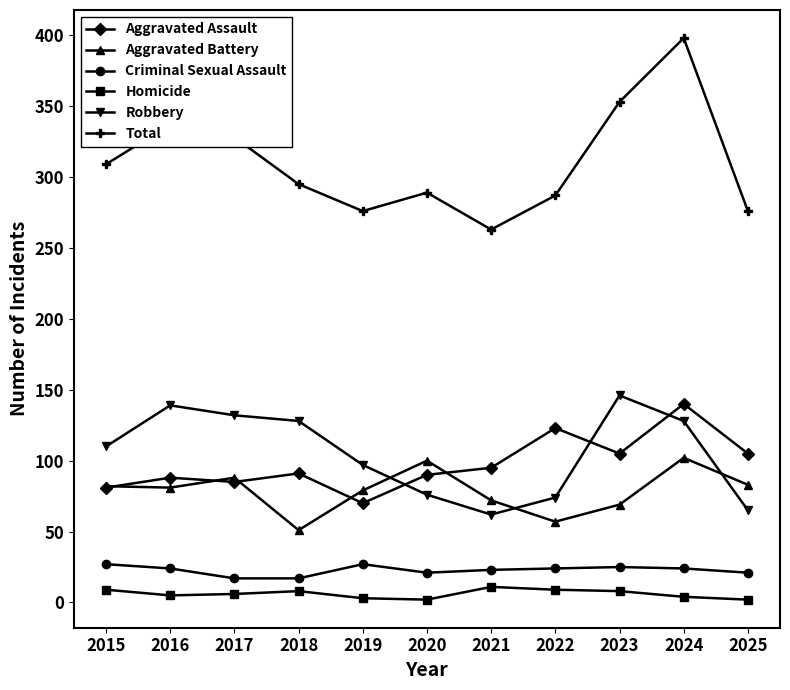

At which category does the chart reach its peak across all series?

2024